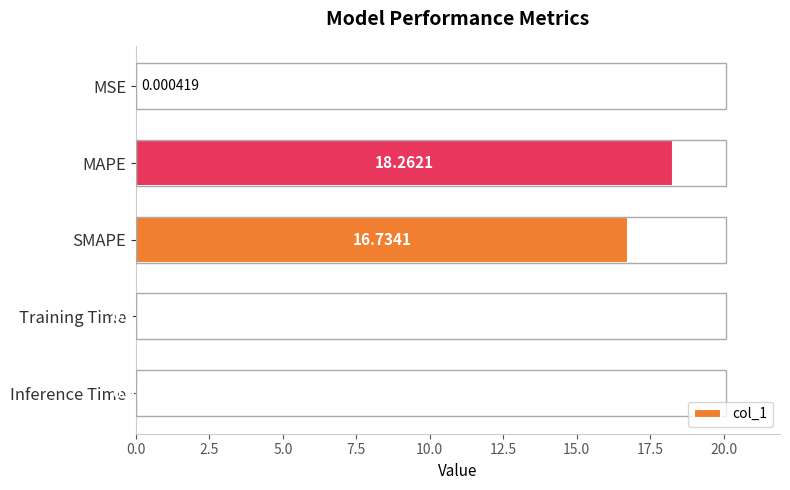

At which label is the value closest to 9?

SMAPE